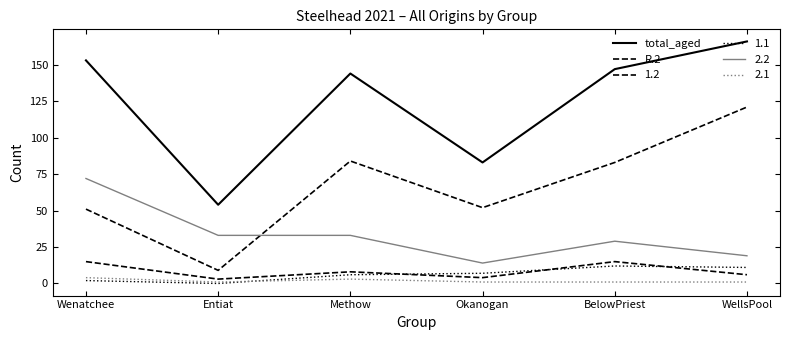

How many lines are shown in the chart?

6